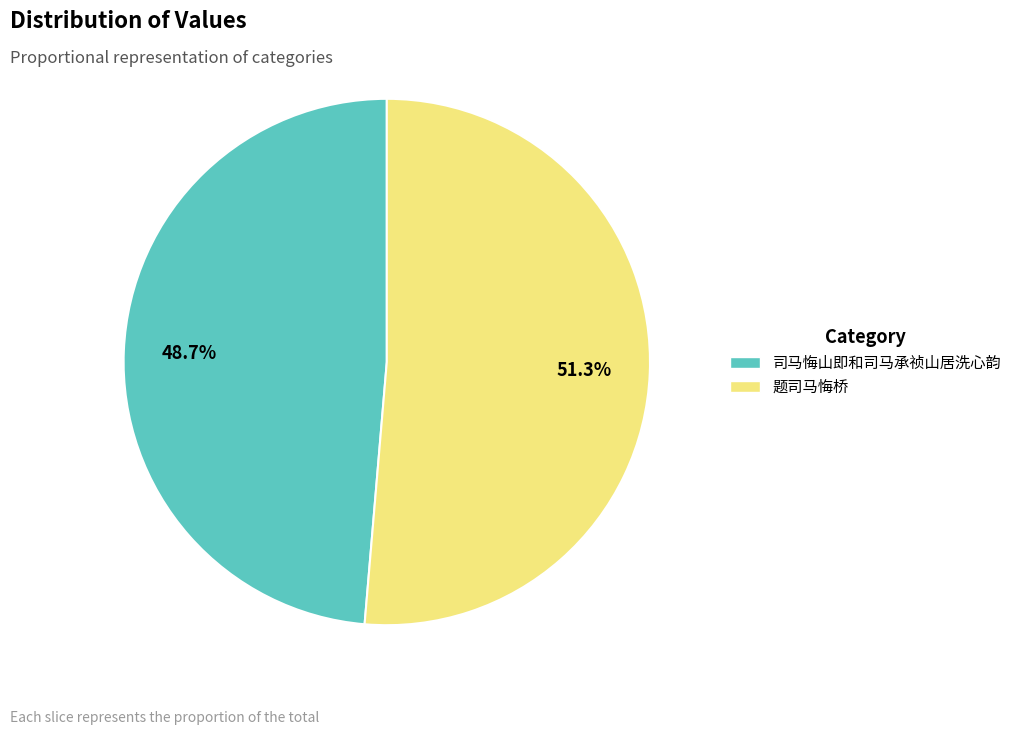

The 题司马悔桥 slice represents 63% of the pie. True or false?

False